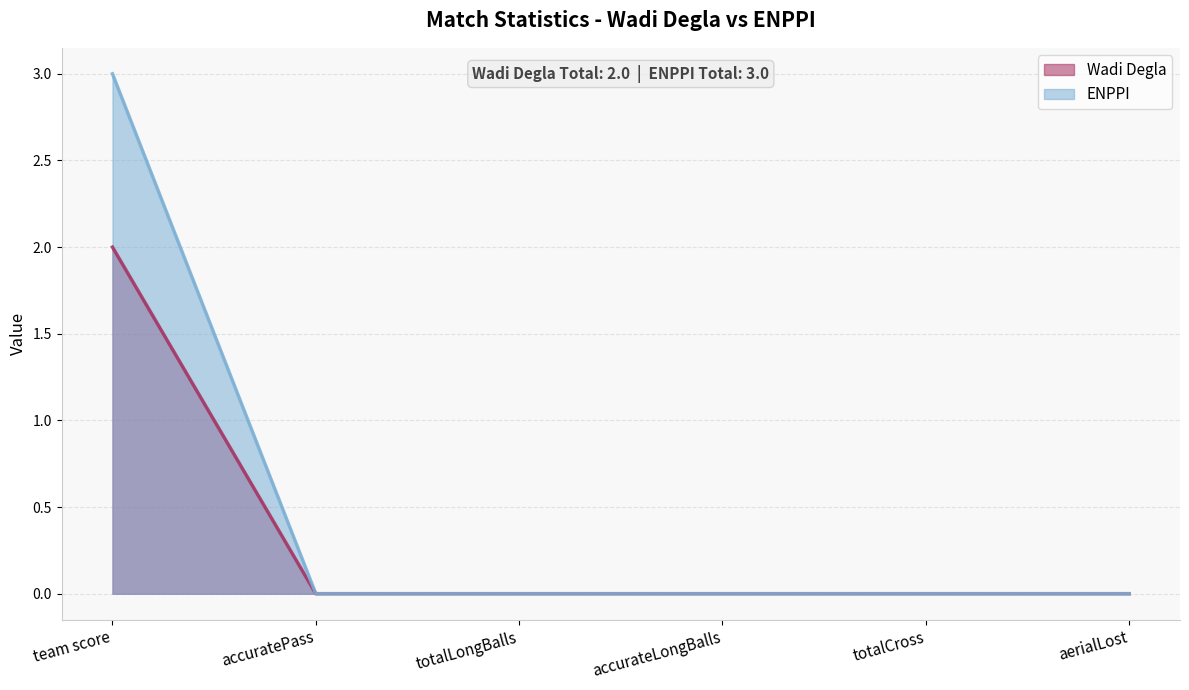

True or false: Wadi Degla and ENPPI cross at least once.

False